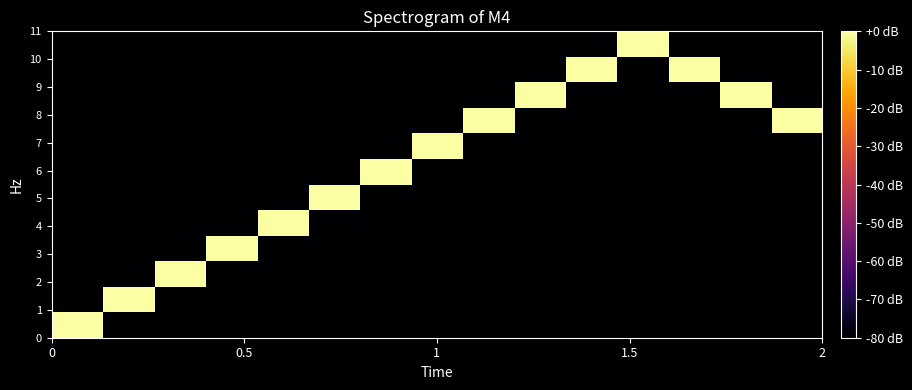

How many series are shown in this chart?

12